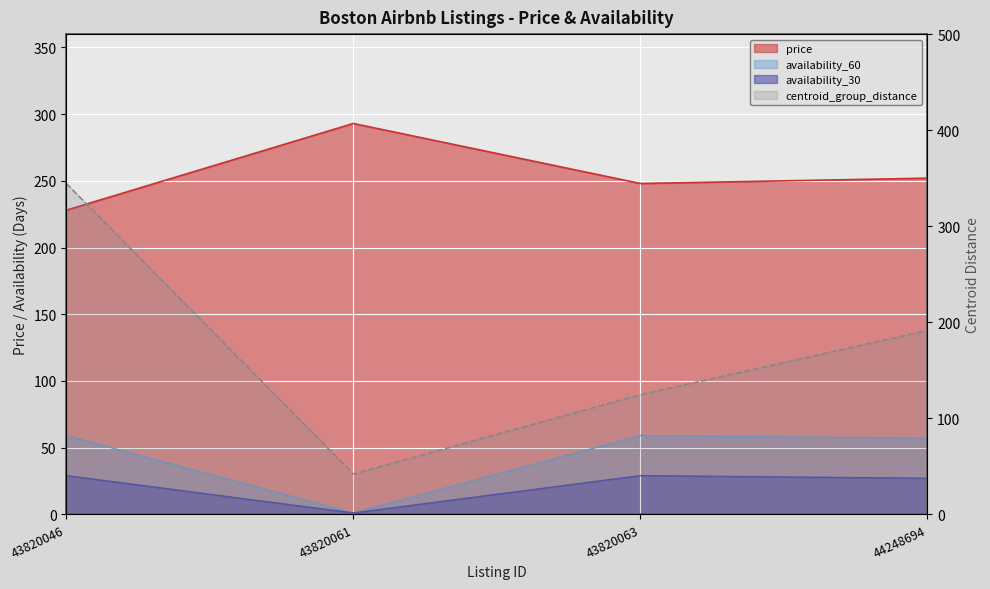

Between 43820063 and 43820046, which is larger?

43820063